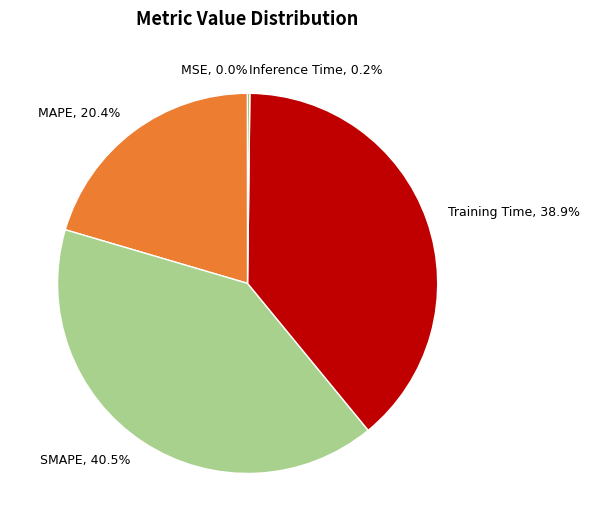

Does any single category account for the majority?

No